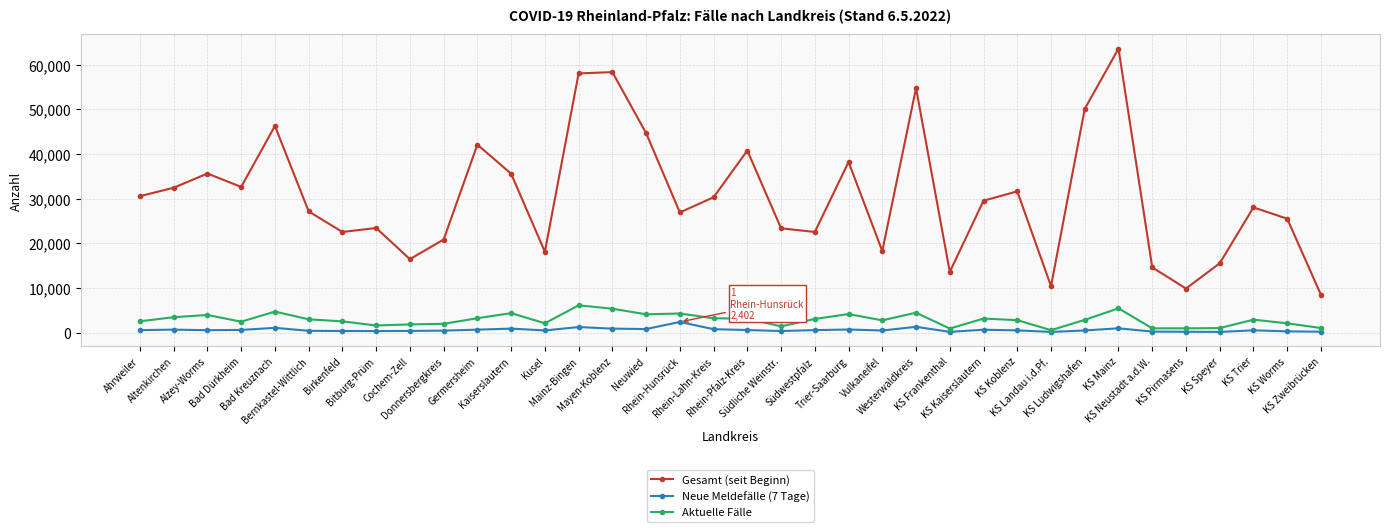

True or false: Neue Meldefälle (7 Tage) and Gesamt (seit Beginn) cross at least once.

False